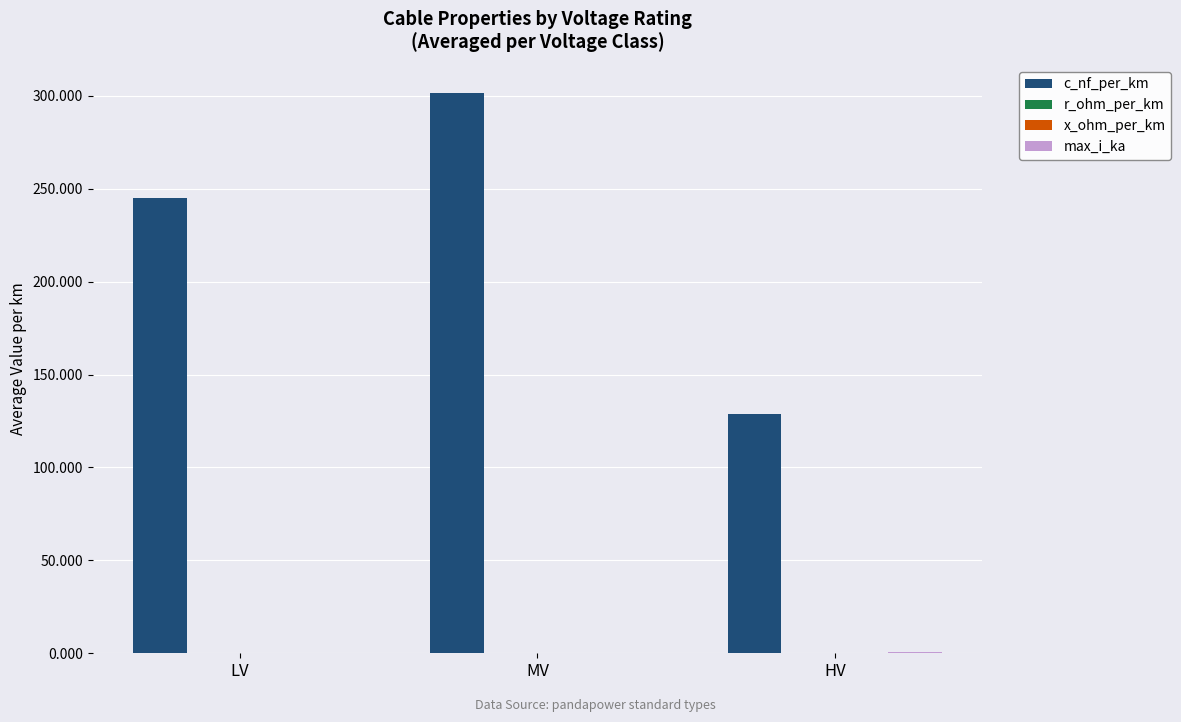

Which series has the largest total across all categories?

c_nf_per_km